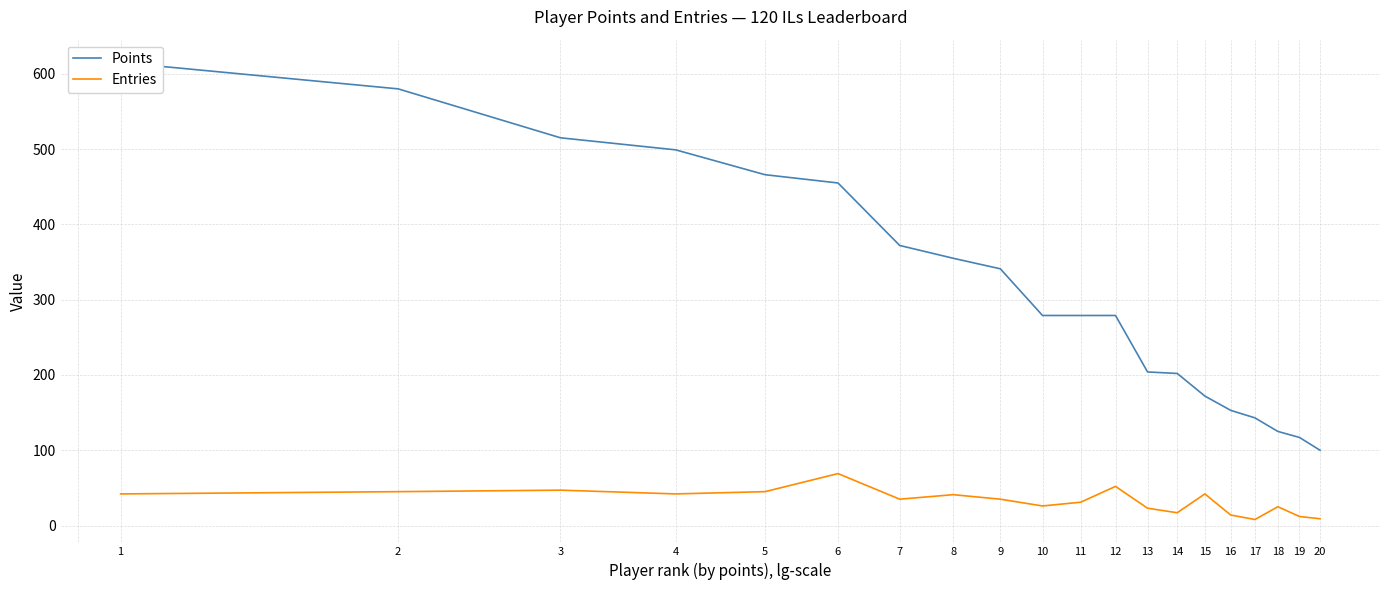

List the labels in order of Entries value, largest first.

6, 12, 3, 2, 5, 1, 4, 15, 8, 7, 9, 11, 10, 18, 13, 14, 16, 19, 20, 17